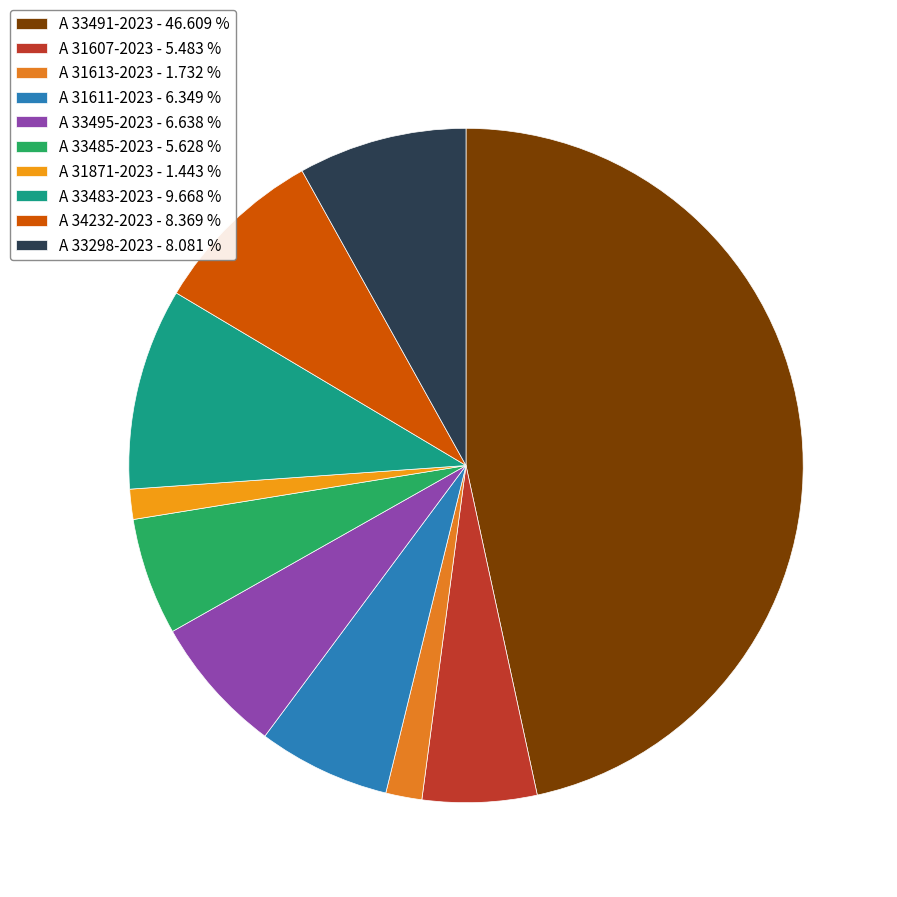

To the nearest percent, what is the difference between the A 31611-2023 and A 31607-2023 slice percentages?

1%